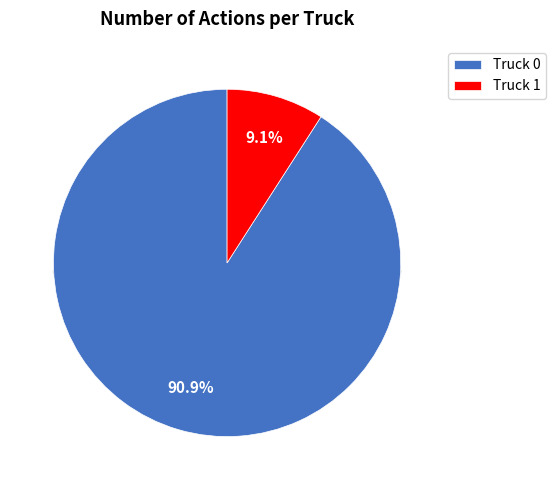

What percentage do Truck 1 and Truck 0 together represent?

100.0%